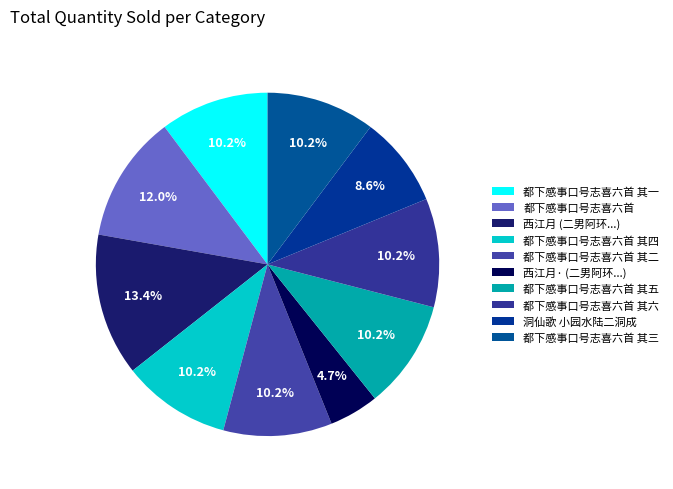

How many segments does this pie chart have?

10